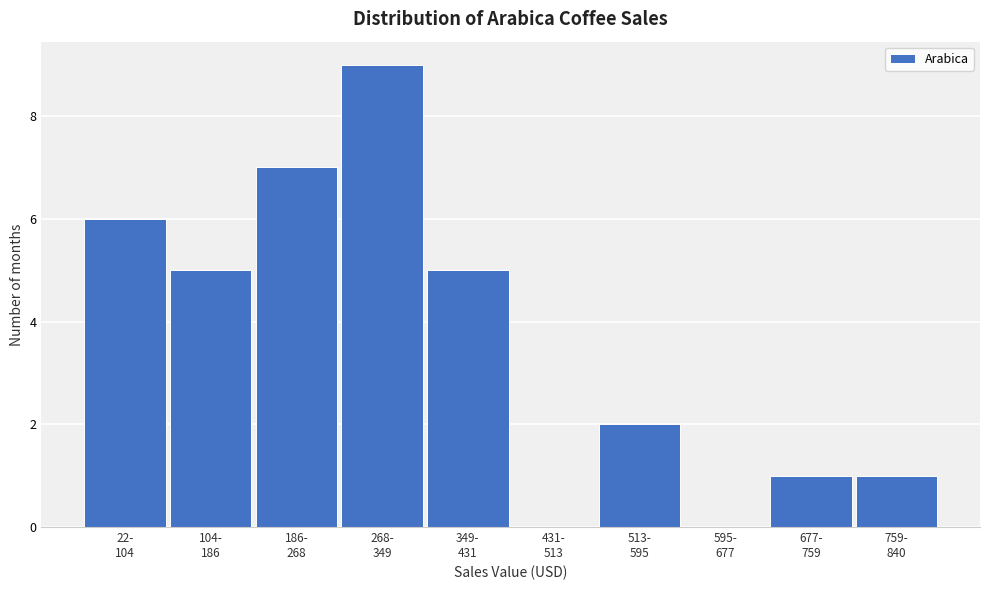

What is the sum of all values?

36